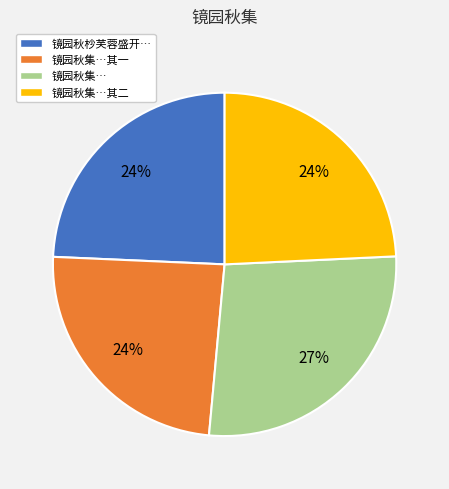

Approximately how many times larger is the value at 镜园秋集…其一 compared to 镜园秋集…其二?

1.0